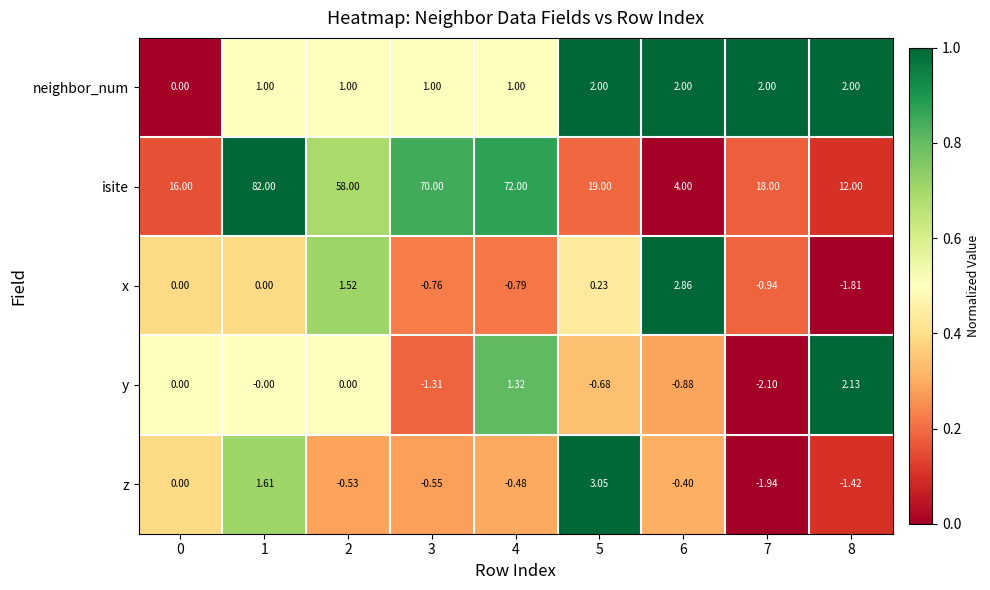

At 8, list the series in order from smallest to largest.

x, z, neighbor_num, y, isite